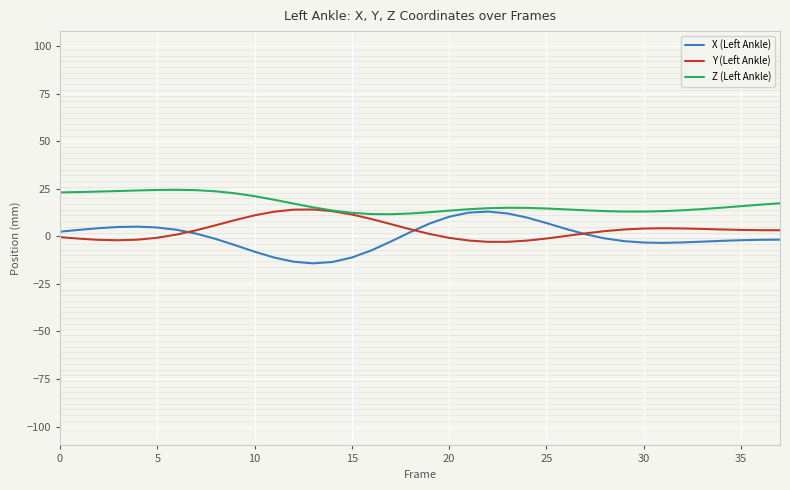

What is the maximum value shown in the chart?

24.5